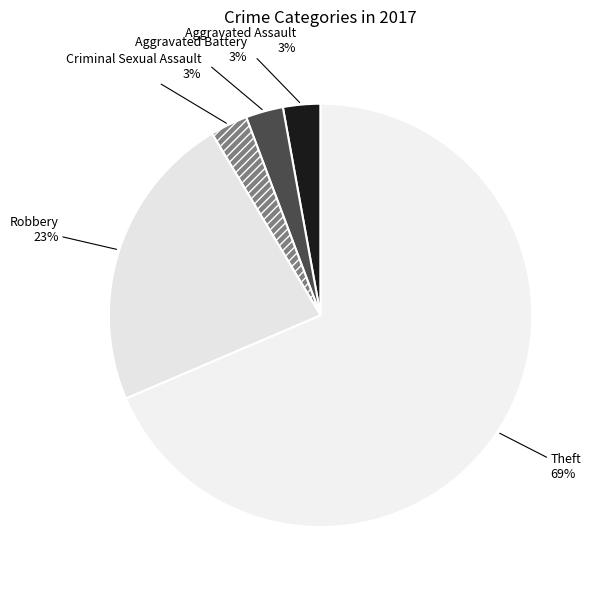

The Aggravated Assault slice represents 10% of the pie. True or false?

False